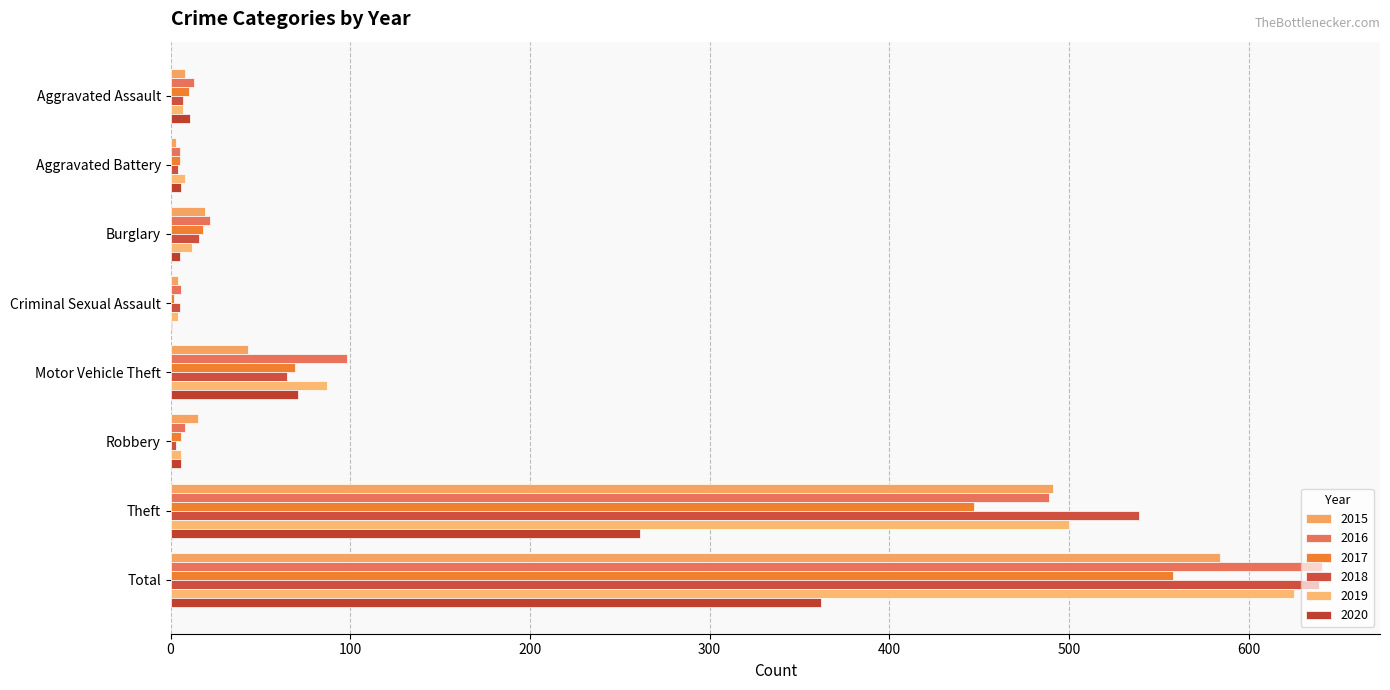

What is the minimum value for 2019?

4